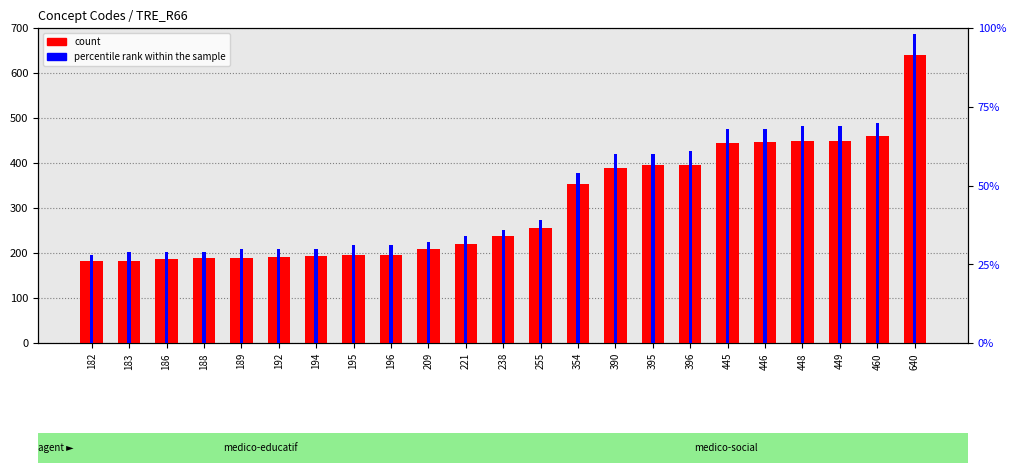

What is the greatest value displayed?

640